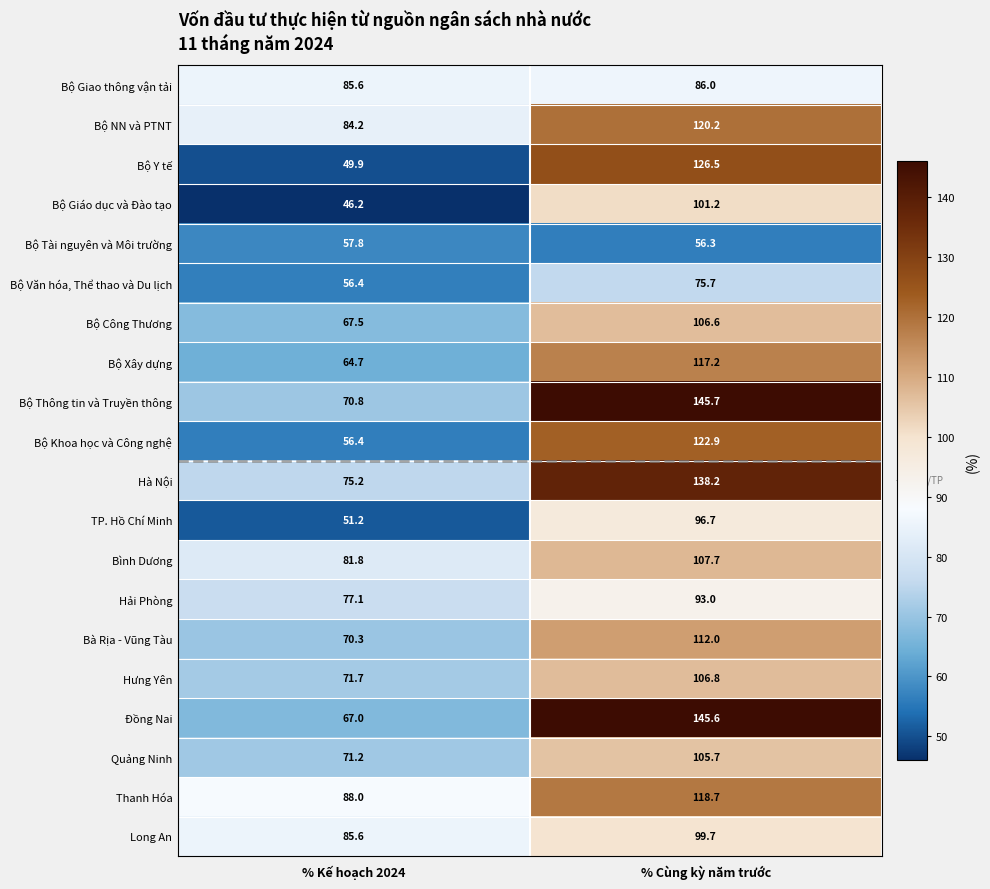

What is the sum of the Hà Nội values at % Kế hoạch 2024 and % Cùng kỳ năm trước?

213.4